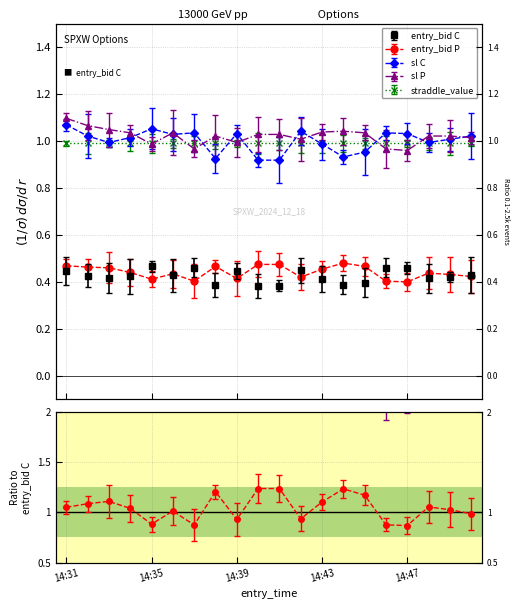

At which category does entry_bid C reach its first local valley?

14:33